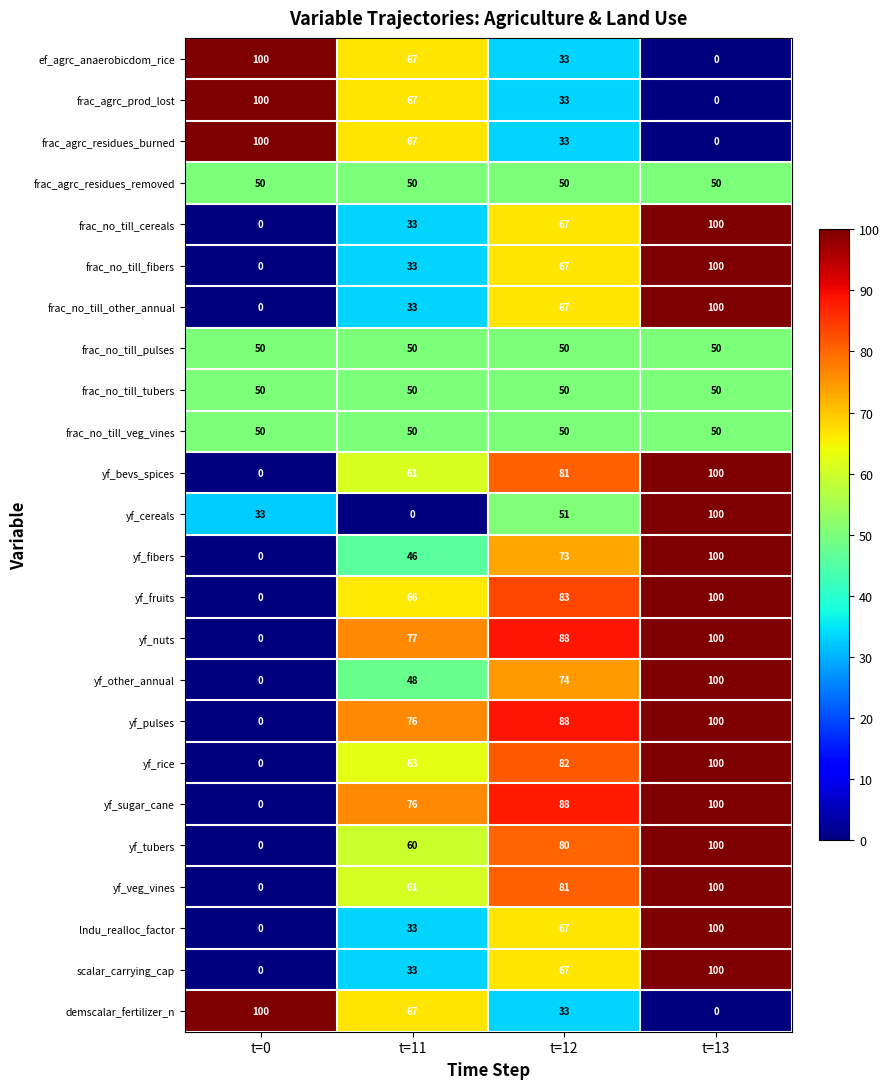

Which series has the largest total across all categories?

yf_nuts